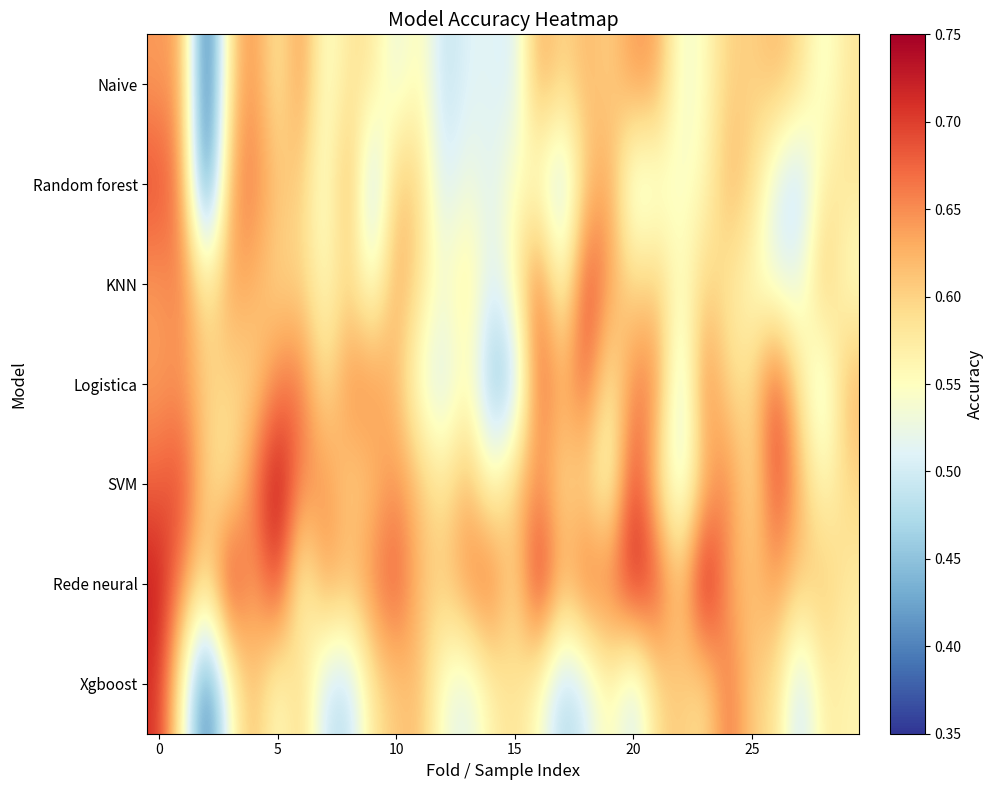

Which series has the largest total across all categories?

Rede neural